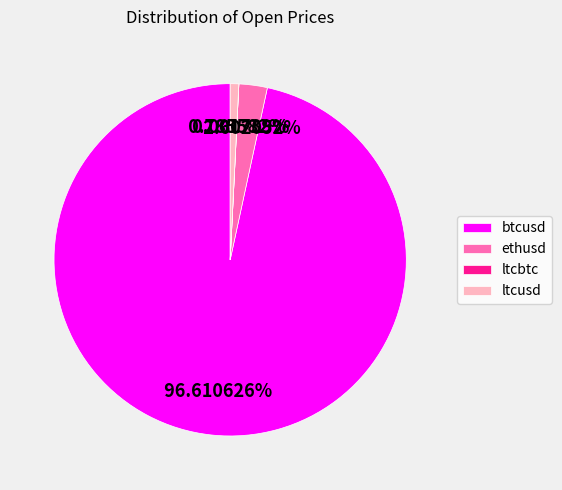

Is there any slice that represents more than half of the pie?

Yes